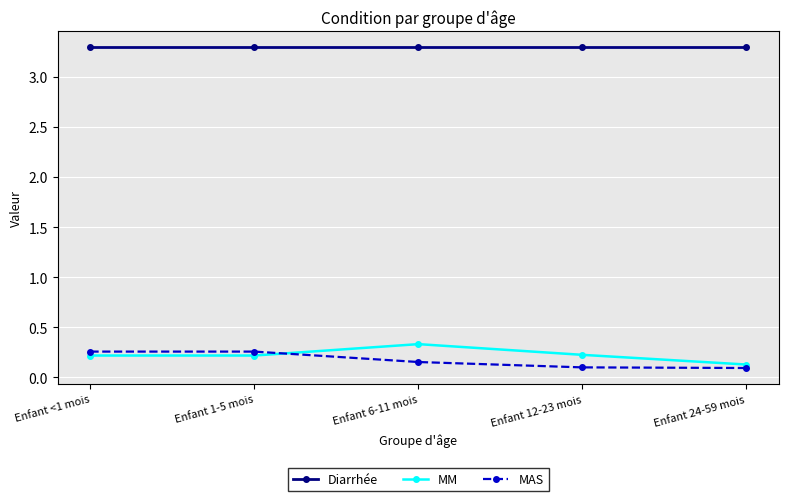

What is the lowest value of the Diarrhée series?

3.3